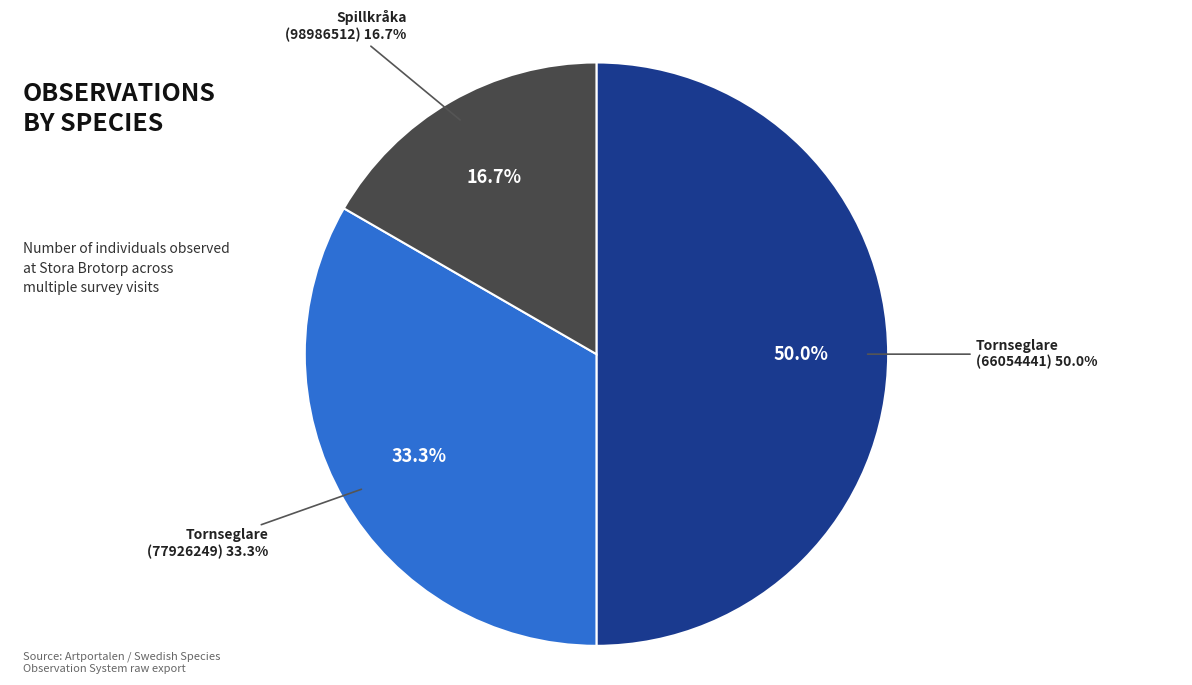

How many slices are in this pie chart?

3